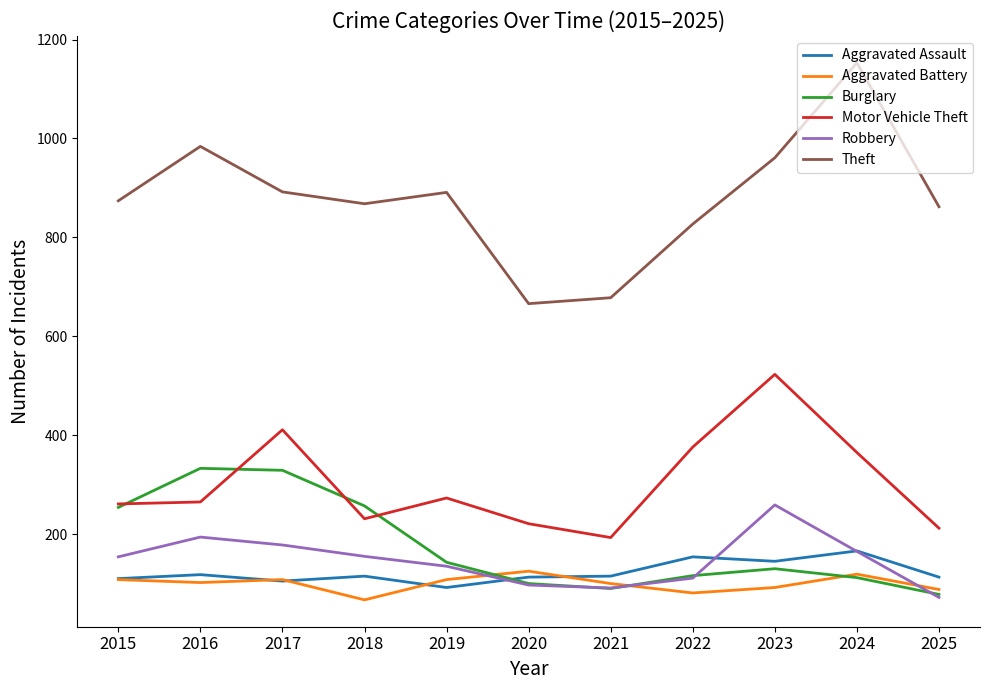

True or false: Motor Vehicle Theft and Aggravated Assault cross at least once.

False